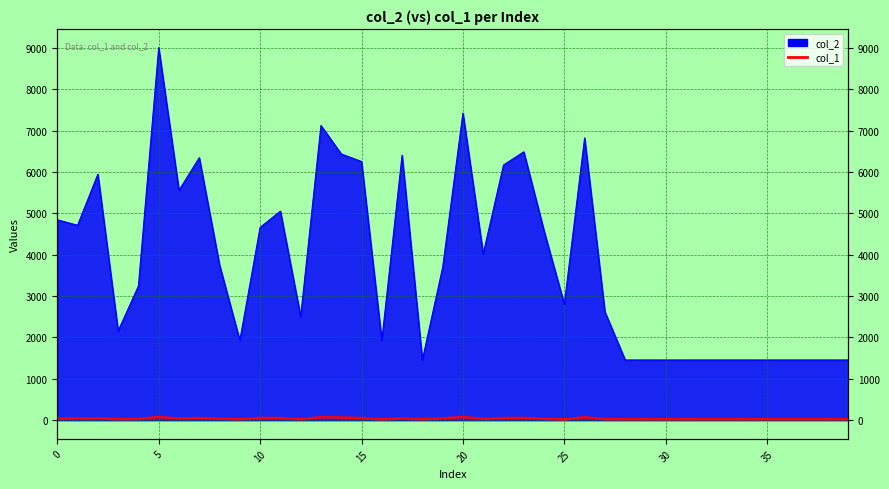

At which label is the value closest to 48?

19